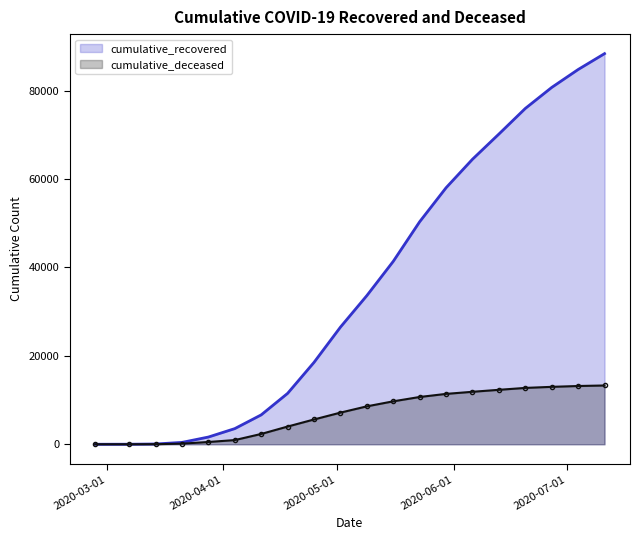

Which has a higher value, 2020-07-11 or 2020-03-07?

2020-07-11